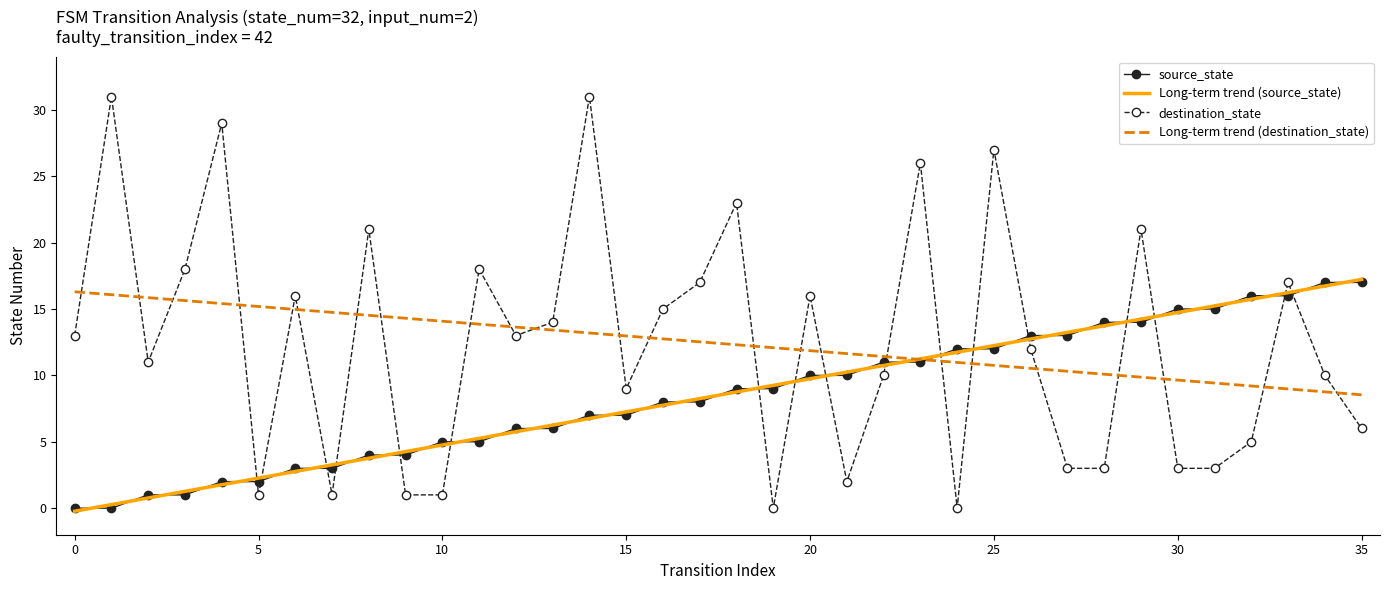

Which series has the widest spread of values?

destination_state